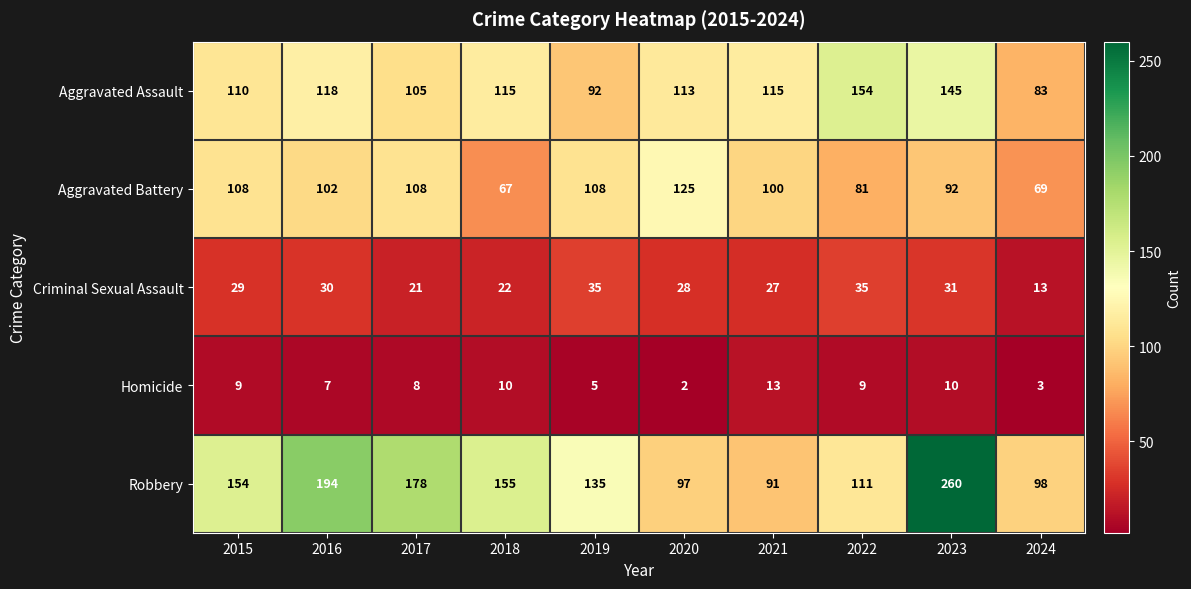

What is the difference between the highest and lowest values at 2023?

250